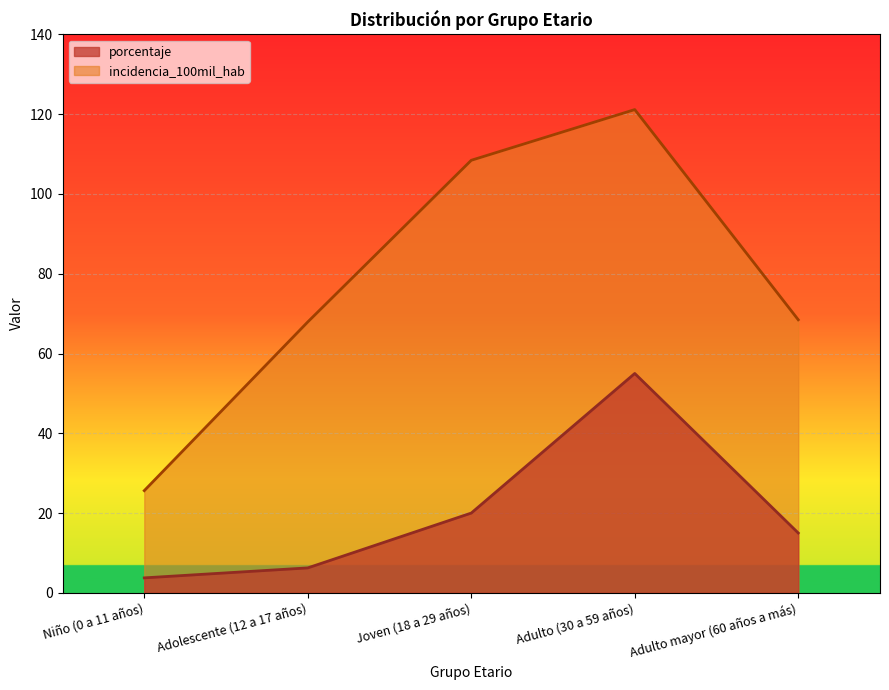

What is the highest value of the porcentaje series?

55.0